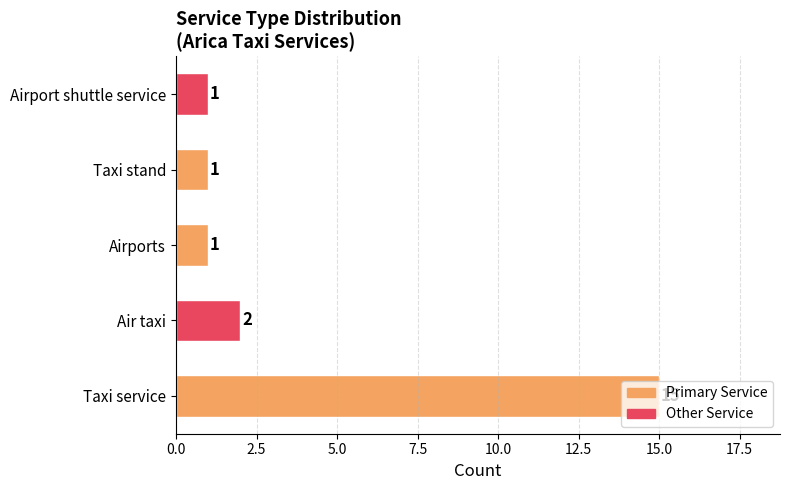

Count the number of categories in the chart.

5